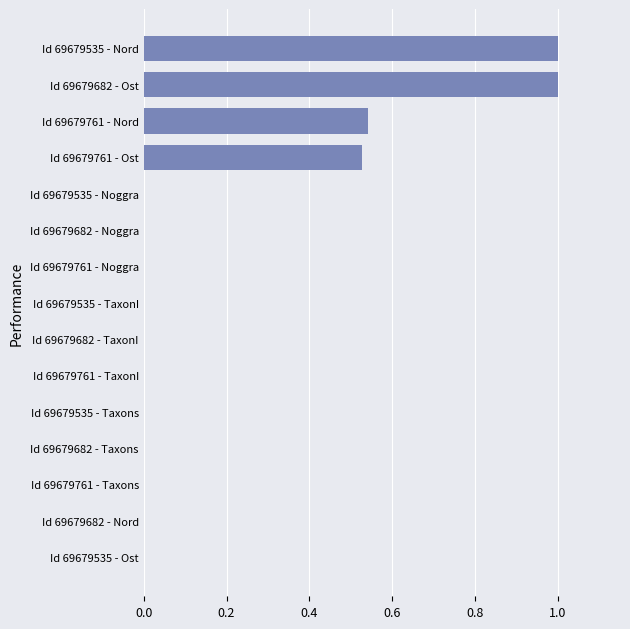

What is the change in value from Id 69679761 - TaxonI to Id 69679535 - Nord?

+1.0